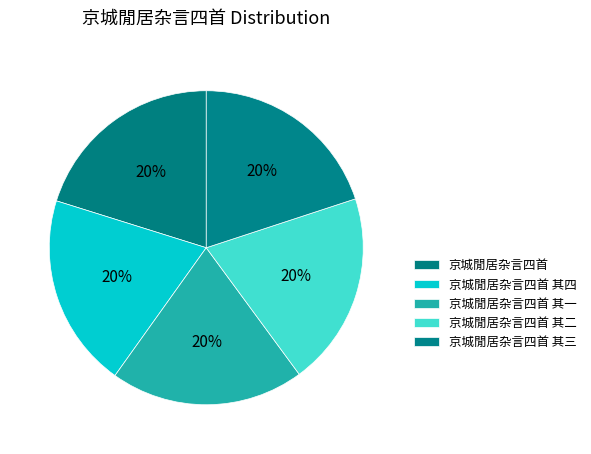

What percentage is NOT represented by 京城閒居杂言四首 其三?

80.0%